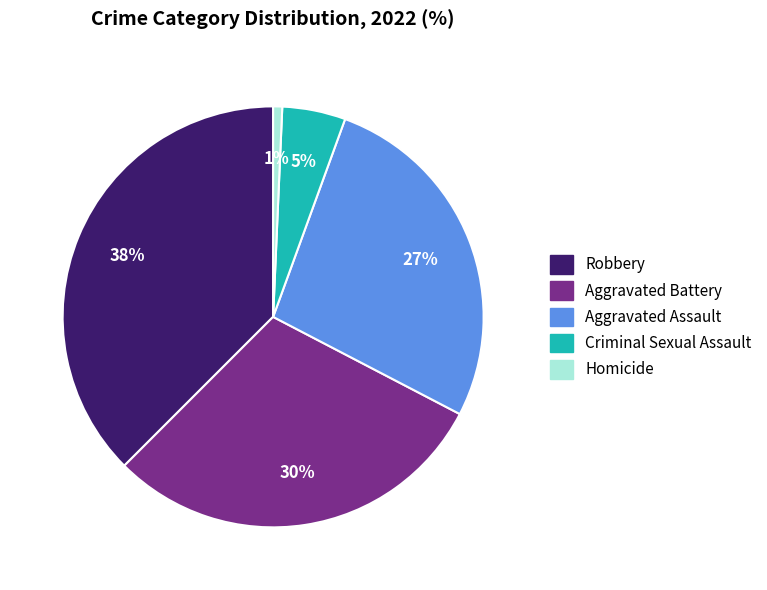

Does Aggravated Assault account for over 50% of the chart?

No